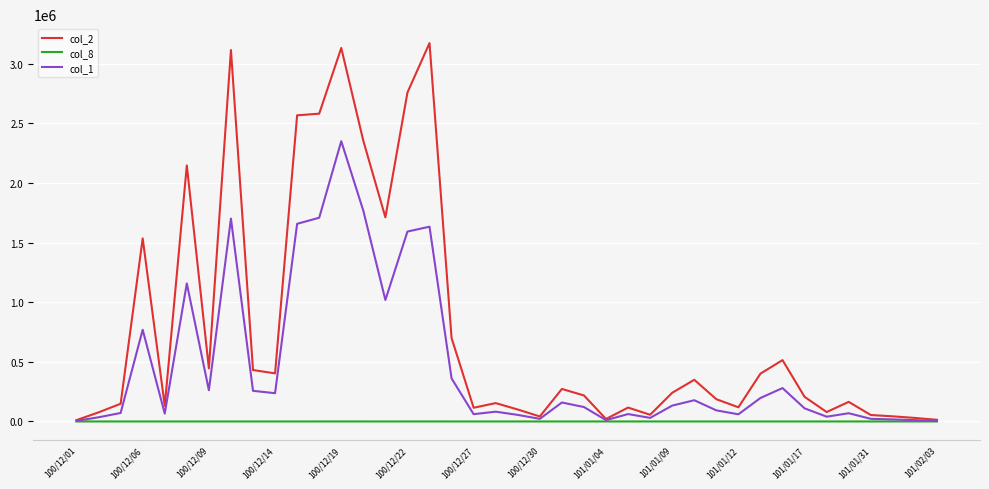

Which series has the largest total across all categories?

col_2